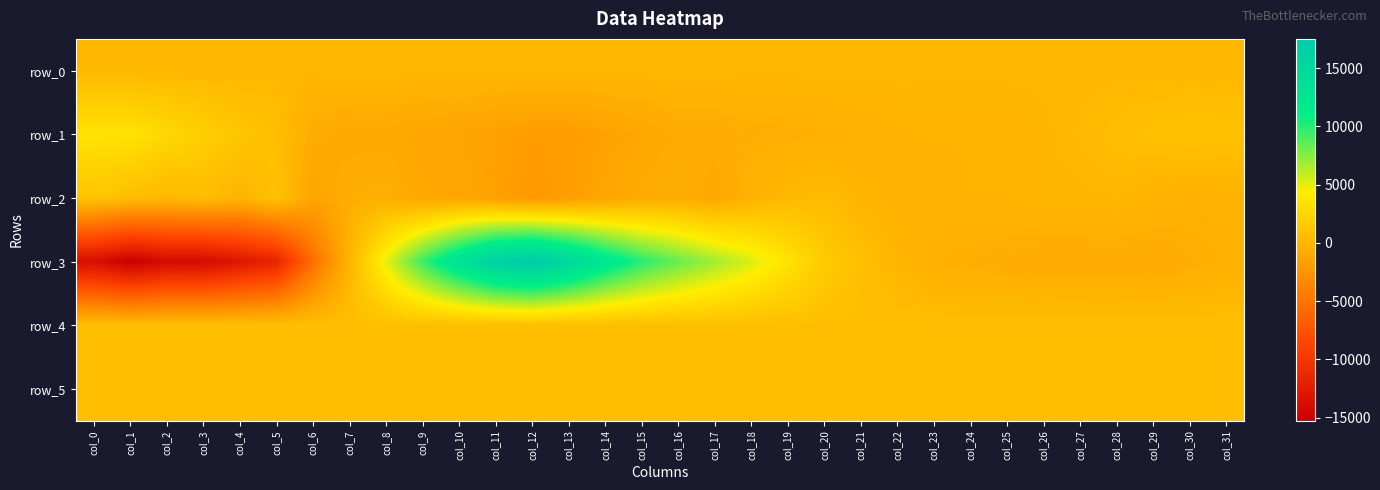

Reading right to left, extract all data points from this chart.

row_0: 287.0	287.0	286.9	286.9	286.8	286.8	286.7	286.7	286.6	286.6	286.5	286.5	286.4	286.4	286.3	286.3	286.2	286.2	286.1	286.1	286.0	286.0	285.9	285.9	285.8	285.8	285.7	285.7	285.6	285.5	285.5	285.5
row_1: 1050.0	1150.0	952.0	748.0	405.0	142.0	-19.0	-18.0	-7.0	-61.0	-226.0	-400.0	-512.0	-556.0	-730.0	-705.0	-1096.0	-1493.0	-1851.0	-1920.0	-1568.0	-1312.0	-1158.0	-955.0	-934.0	-677.0	816.0	1340.0	2007.0	2712.0	3555.0	3554.0
row_2: -185.0	-279.0	-56.0	194.0	151.0	131.0	-29.0	-23.0	-153.0	-99.0	66.0	563.0	403.0	-115.0	-924.0	-526.0	-660.0	-1124.0	-1746.0	-2187.0	-1539.0	-1054.0	-1013.0	-374.0	-524.0	-1295.0	1062.0	0.0	651.0	301.0	712.0	1228.0
row_3: -349.0	-534.0	-807.0	-727.0	-765.0	-755.0	-656.0	-539.0	-336.0	128.0	861.0	1689.0	3520.0	5312.0	6781.0	8265.0	9956.0	12365.0	15311.0	17498.0	16373.0	13305.0	9484.0	5032.0	106.0	-5291.0	-11647.0	-12959.0	-14138.0	-14109.0	-15252.0	-13774.0
row_4: 808.0	808.0	804.0	815.0	813.0	809.0	811.0	809.0	807.0	822.0	811.0	810.0	810.0	808.0	808.0	807.0	805.0	800.0	792.0	798.0	796.0	792.0	796.0	793.0	798.0	797.0	803.0	805.0	808.0	810.0	808.0	808.0
row_5: 835.0	838.0	840.0	836.0	843.0	837.0	840.0	840.0	838.0	841.0	840.0	839.0	840.0	839.0	842.0	844.0	837.0	841.0	839.0	843.0	839.0	832.0	831.0	828.0	829.0	826.0	832.0	831.0	827.0	830.0	830.0	823.0